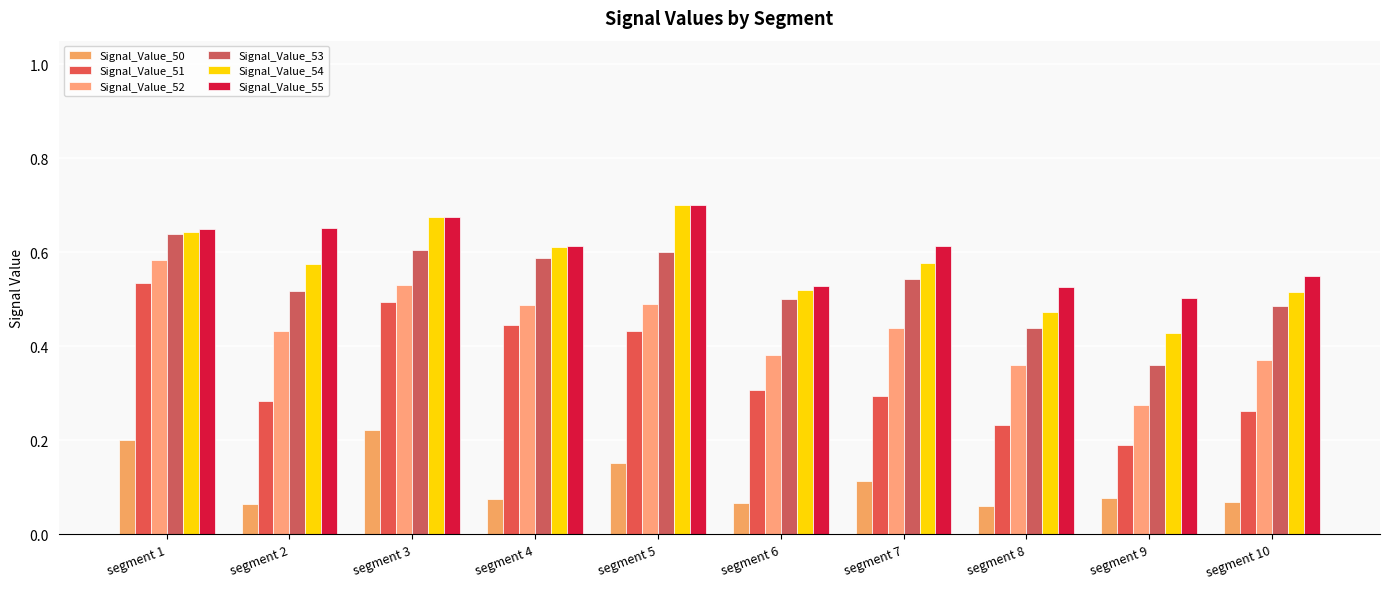

Where is Signal_Value_54 nearest to the value 0?

segment 9